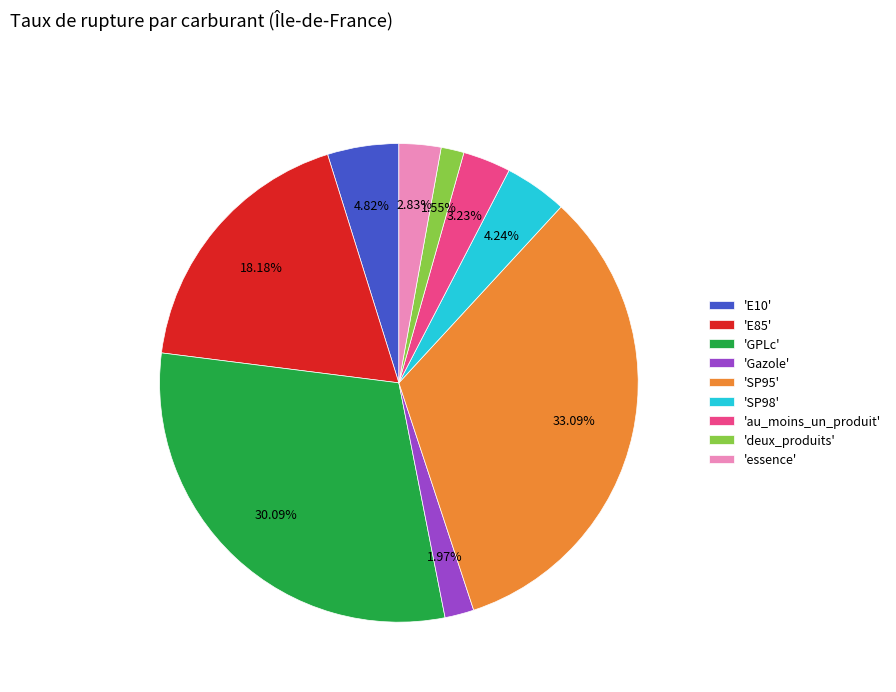

Approximately how many times larger is the value at 'SP95' compared to 'SP98'?

7.8